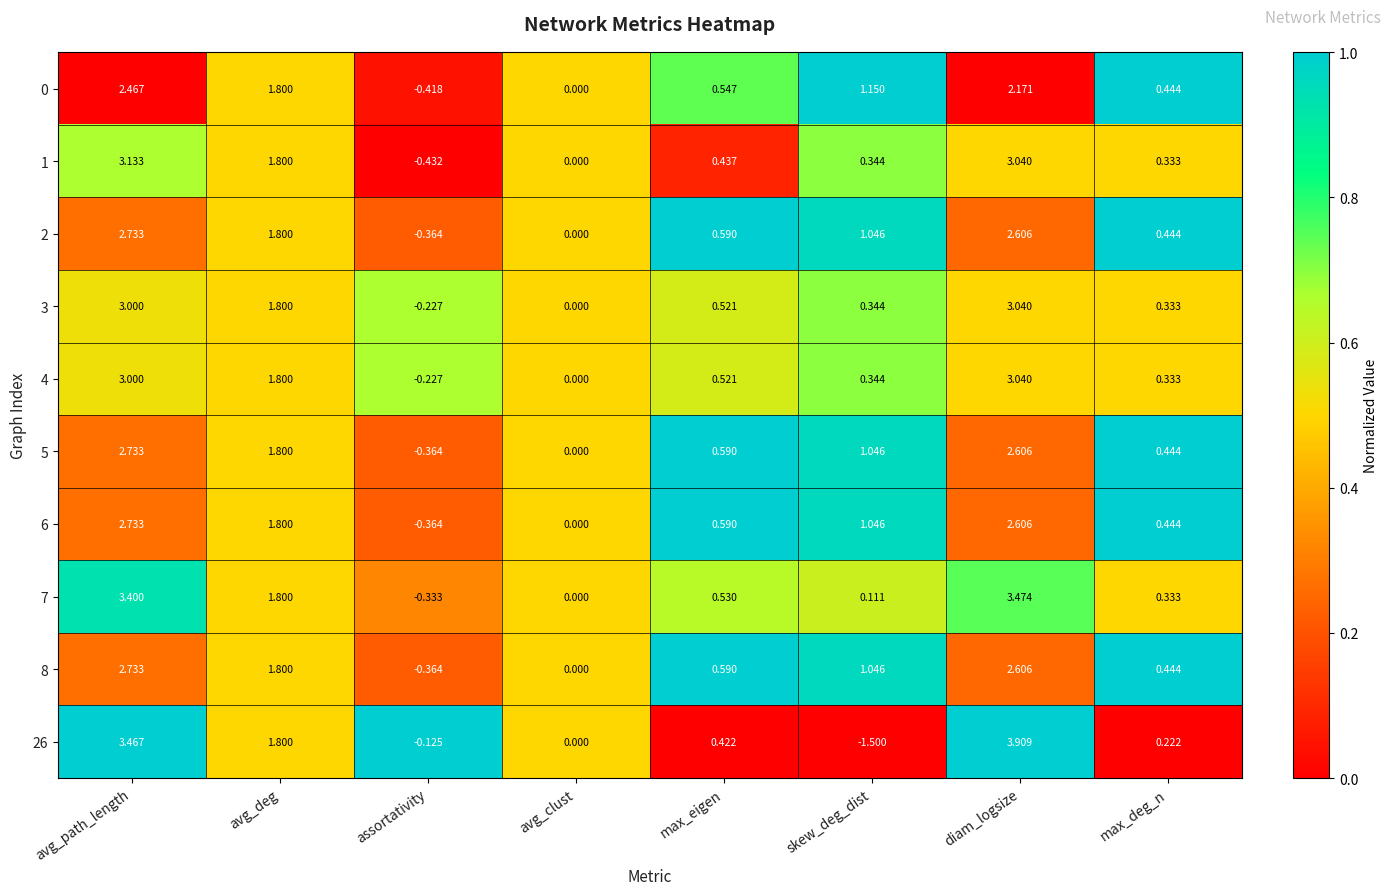

At which category is the sum across all series the highest?

avg_path_length